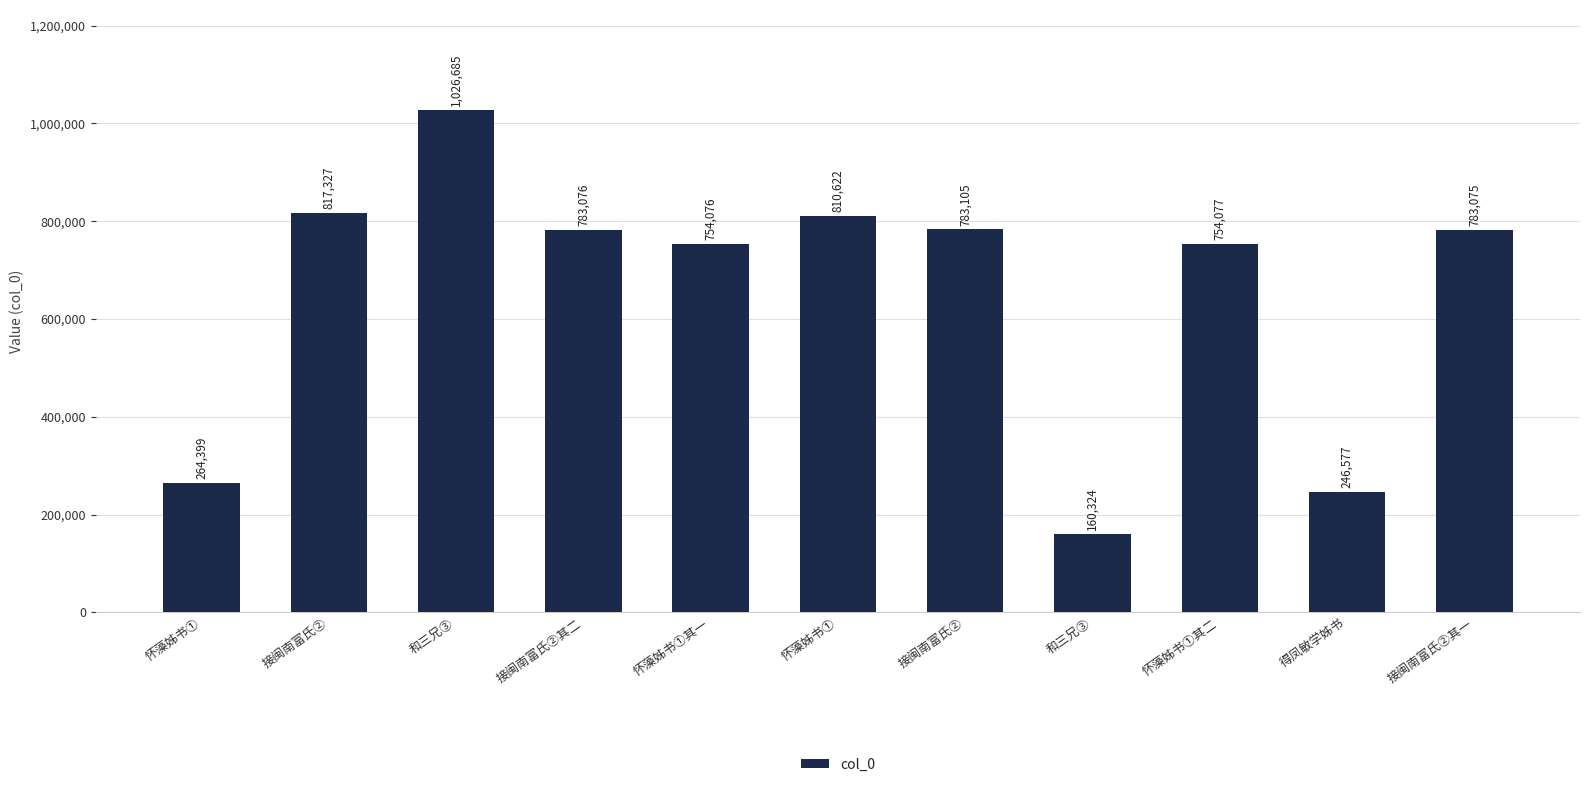

Is it true that the value at 怀藻姊书①其一 is 754076?

True